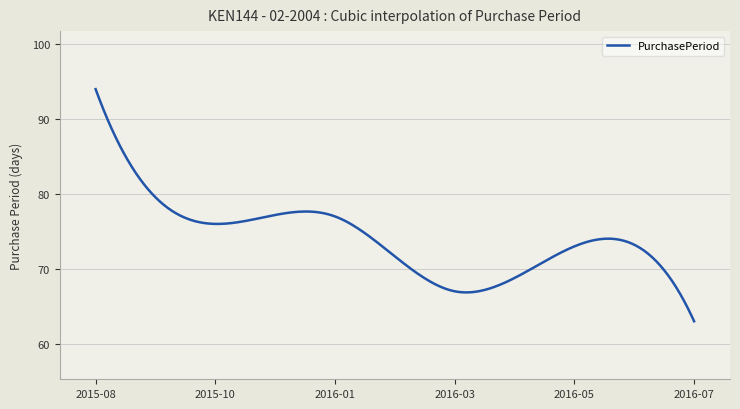

What is the maximum value shown in the chart?

94.0